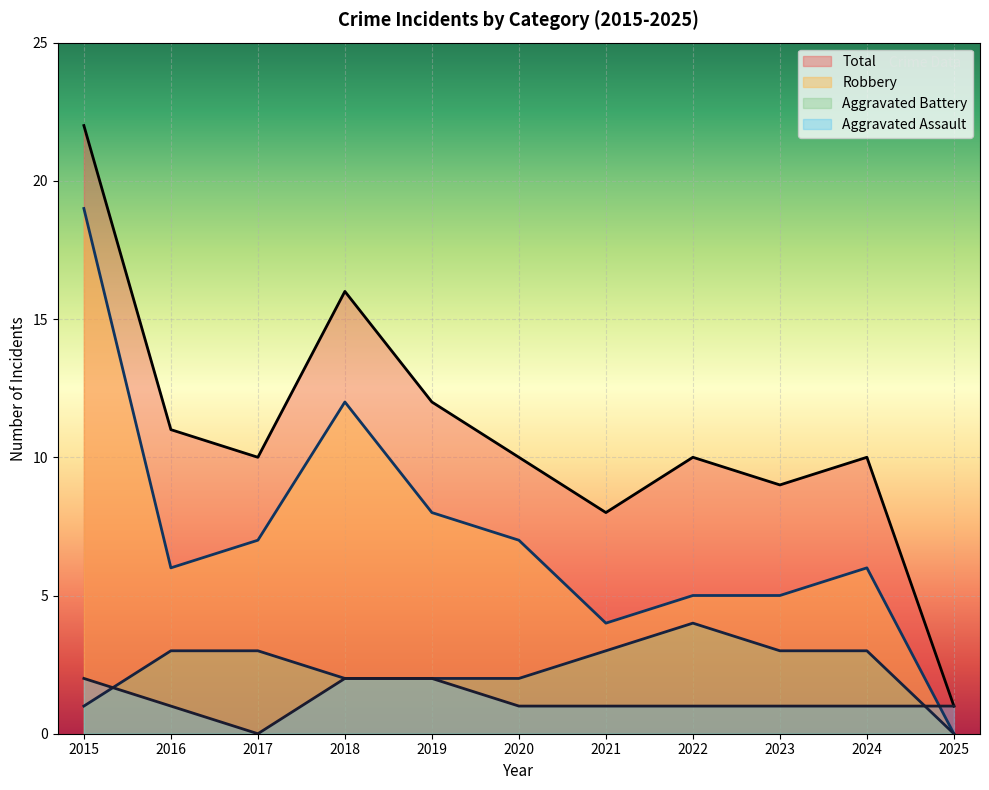

How many lines are shown in the chart?

4